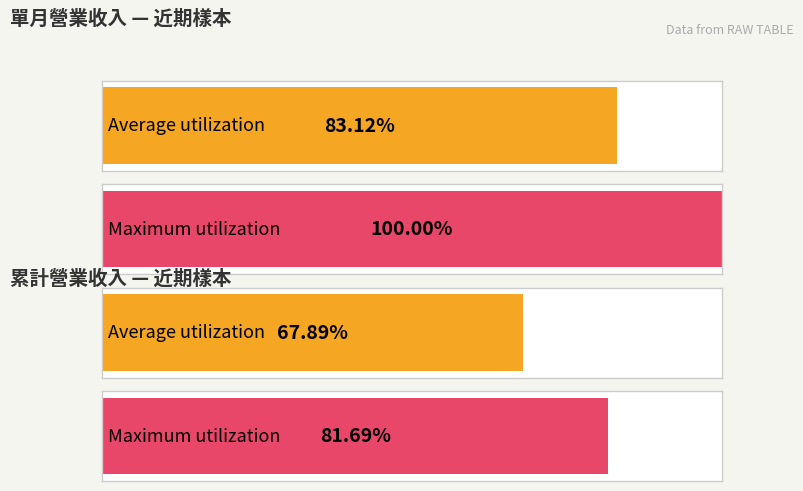

How many series are shown in this chart?

2